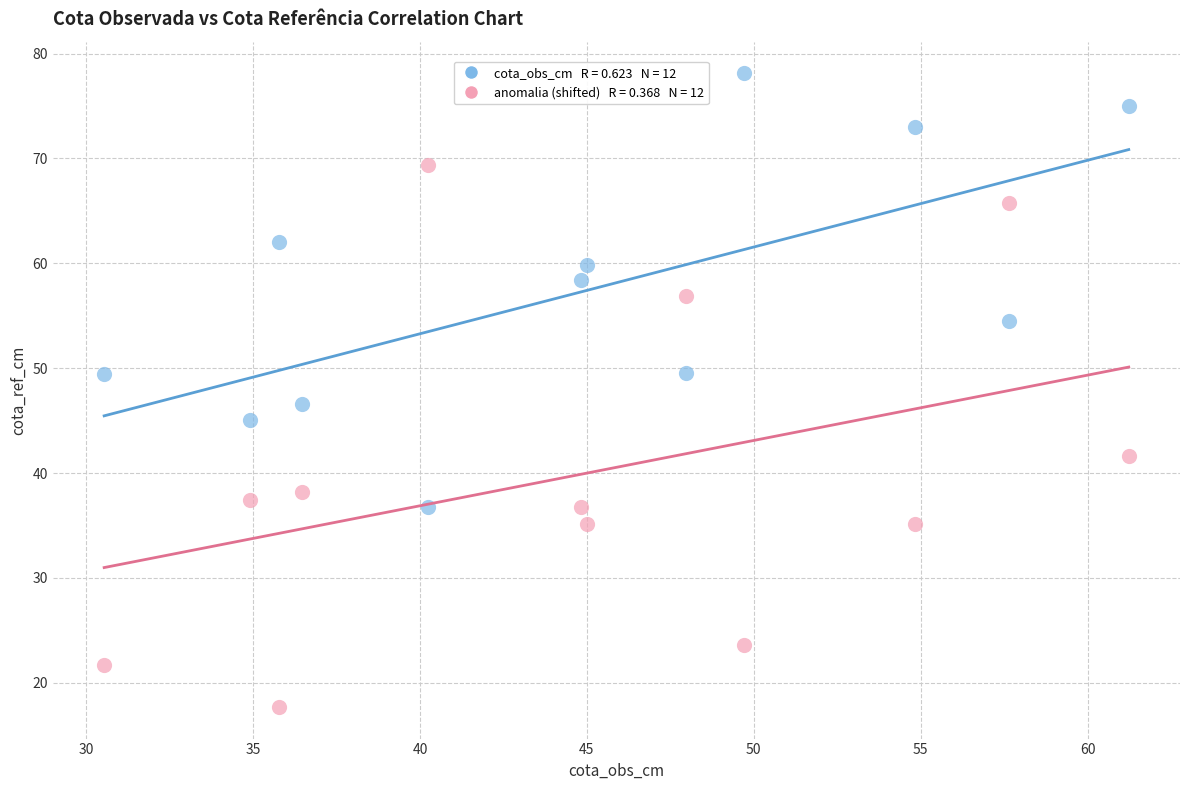

Across all data points, what is the range of X values (max minus min)?

30.7